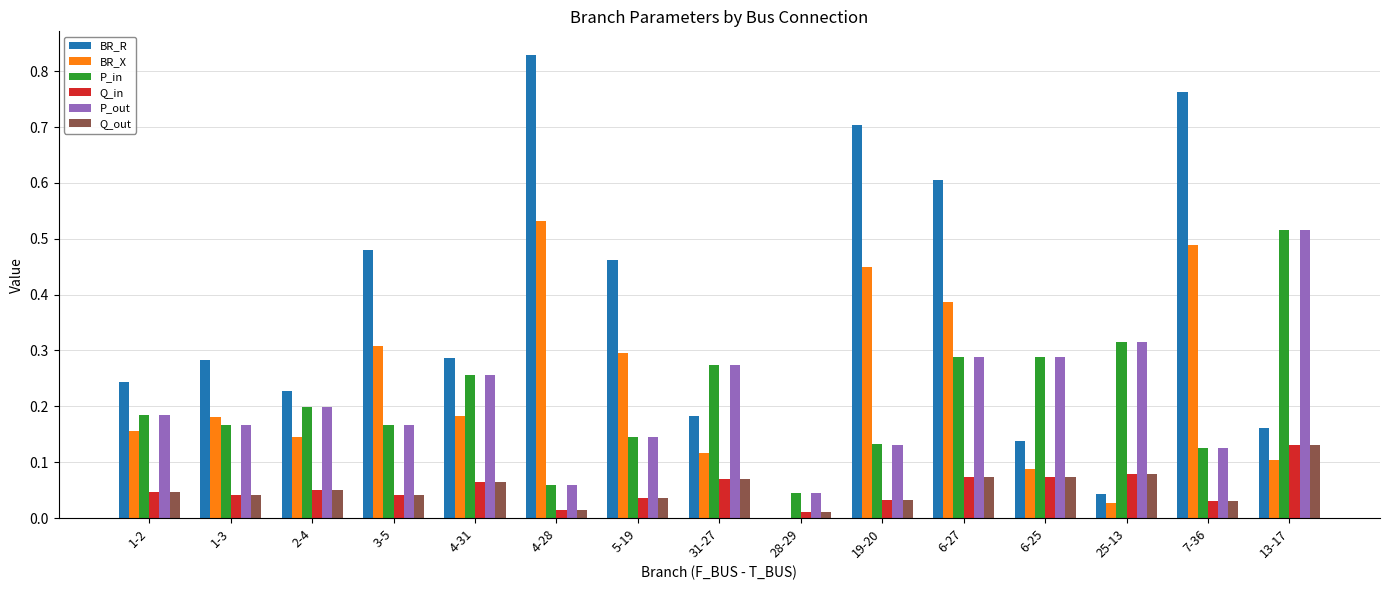

Between 25-13 and 7-36, which series saw the biggest shift?

BR_R